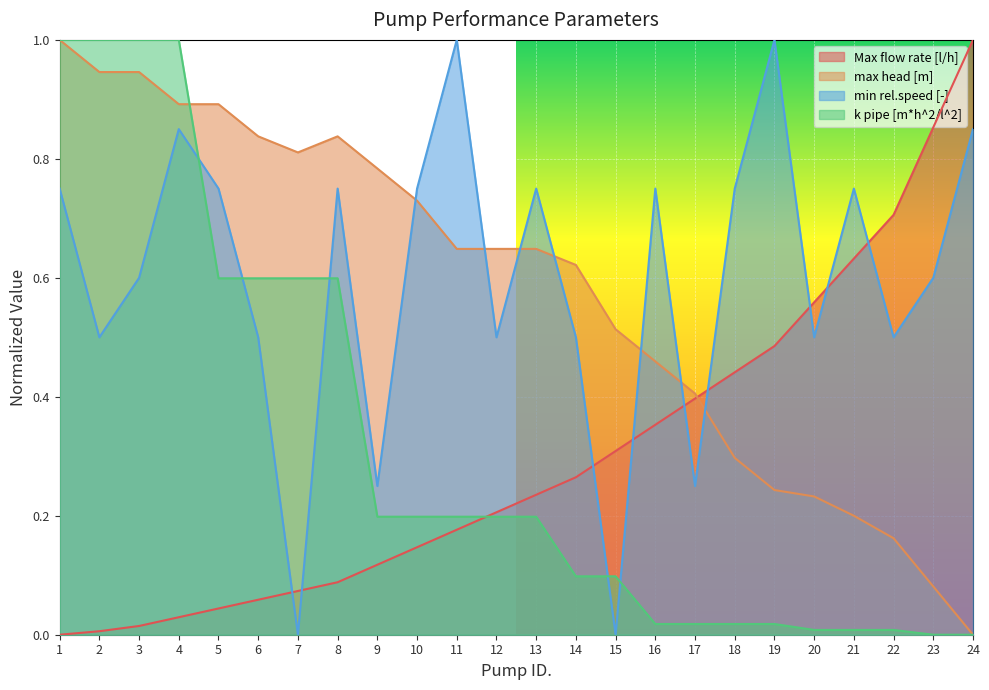

How many lines are shown in the chart?

4